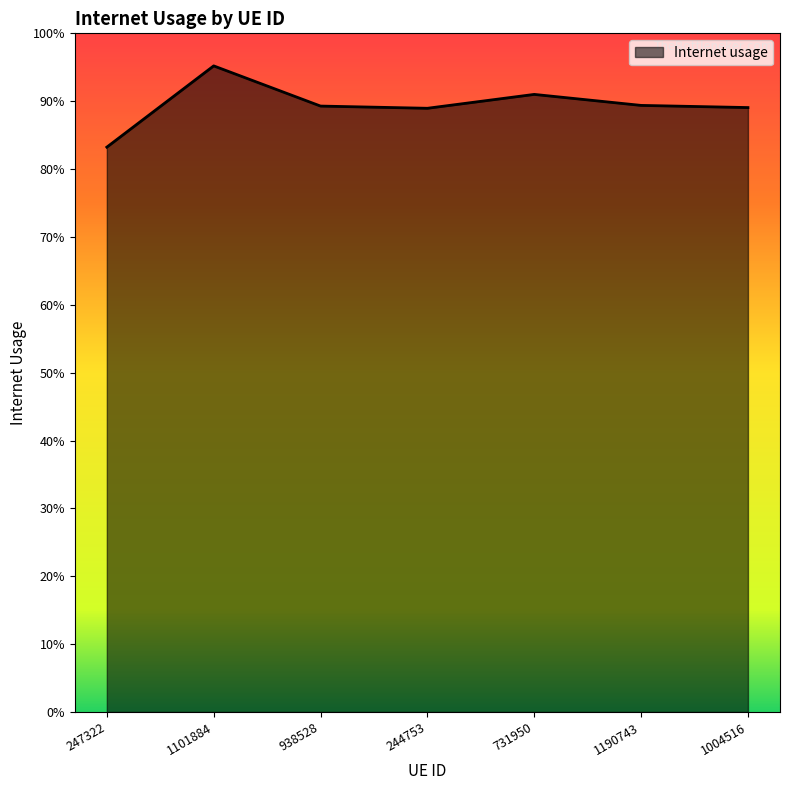

What is the change in value from 247322 to 1004516?

+0.1